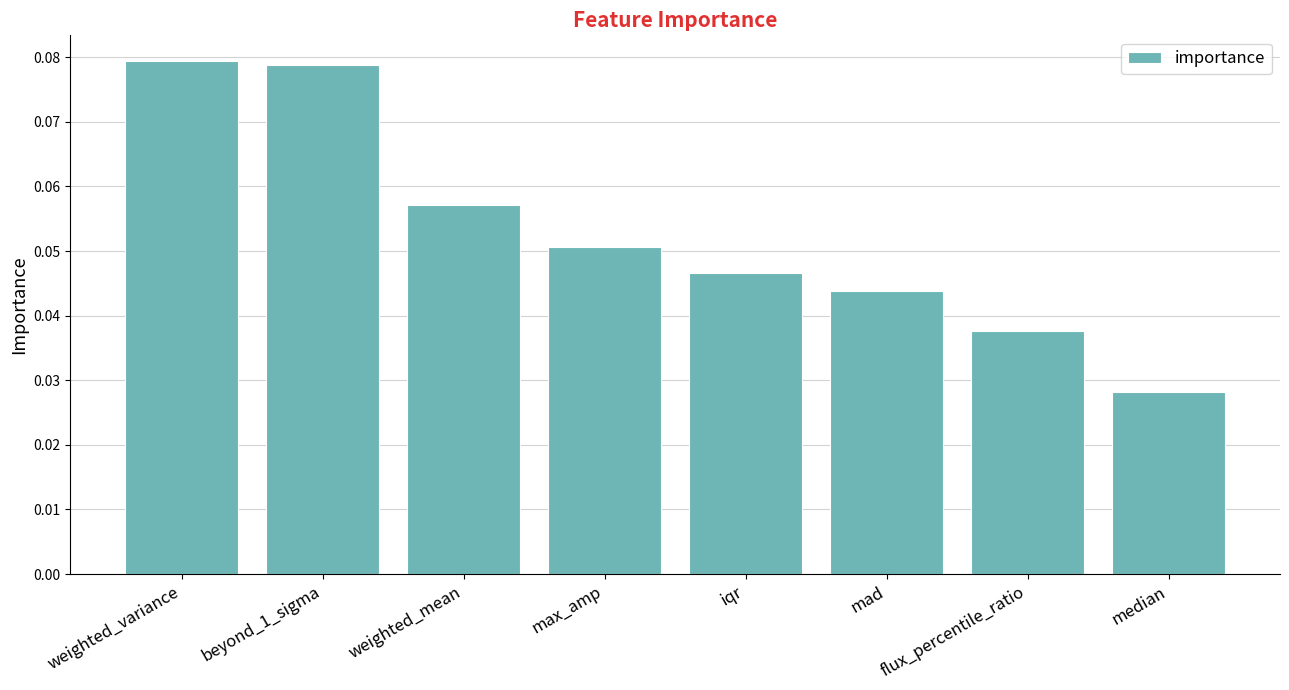

The chart shows a value of 0.1 at iqr. True or false?

False